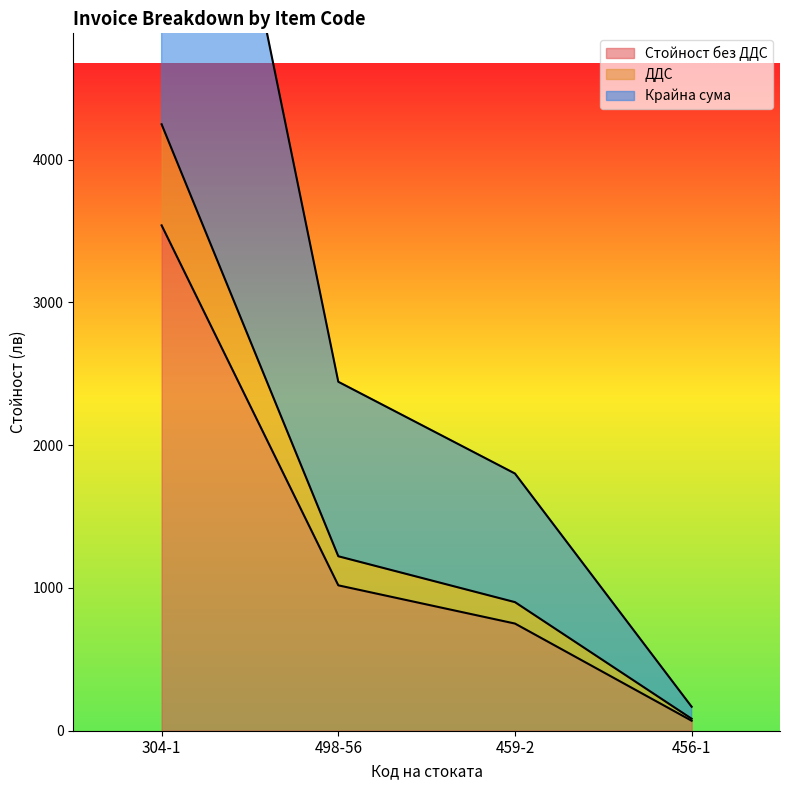

What is the minimum value shown in the chart?

69.9